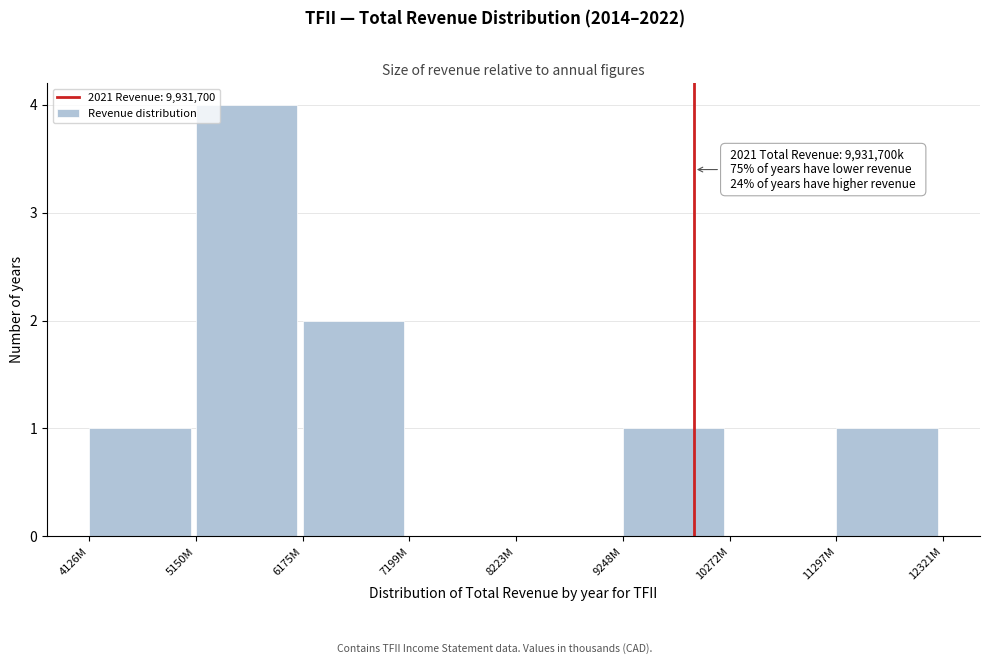

Reading left to right, extract all data points from this chart.

4126M=1	5150M=4	6175M=2	7199M=0	8223M=0	9248M=1	10272M=0	11297M=1